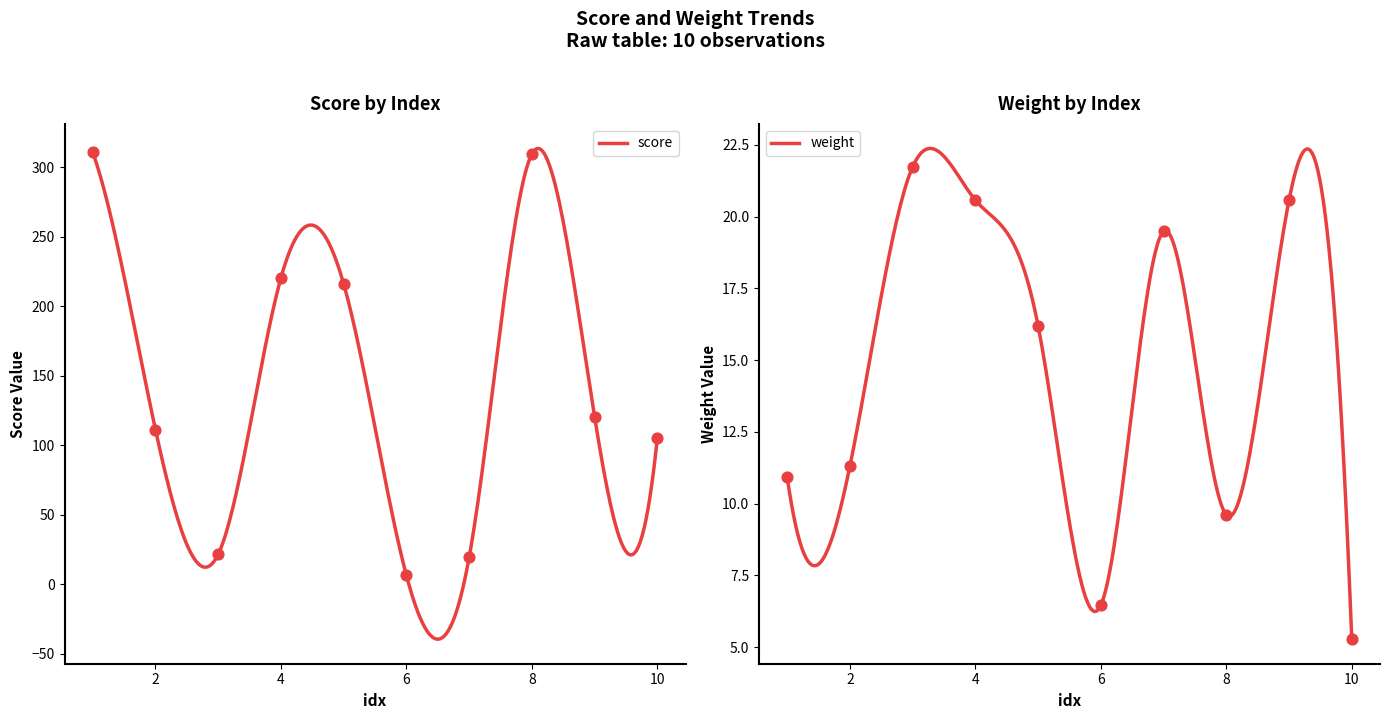

What are all the series names shown in the legend?

score, weight